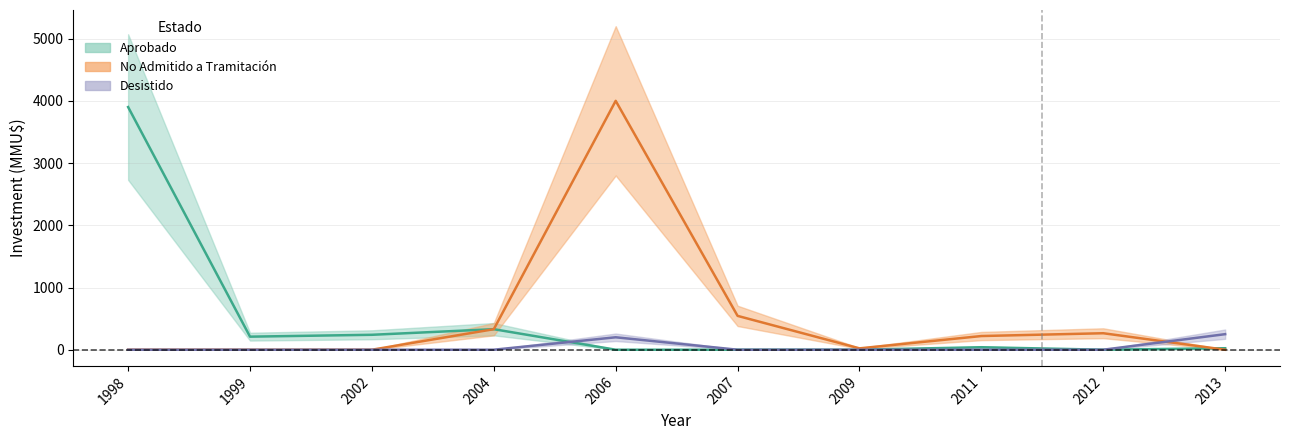

Reading left to right, list all the values displayed in this chart.

Aprobado: 3900	210	240	330	0	0	0	40	0	24
No Admitido a Tramitación: 0	0	0	330	4000	544	22	220	265	0
Desistido: 0	0	0	0	200	0	0	0	0	250